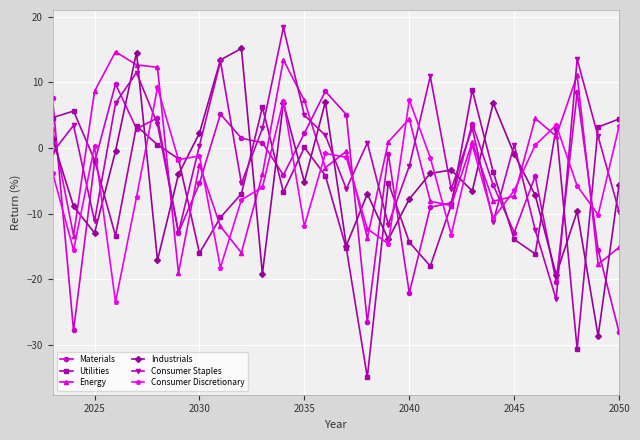

True or false: Consumer Staples and Utilities cross at least once.

True